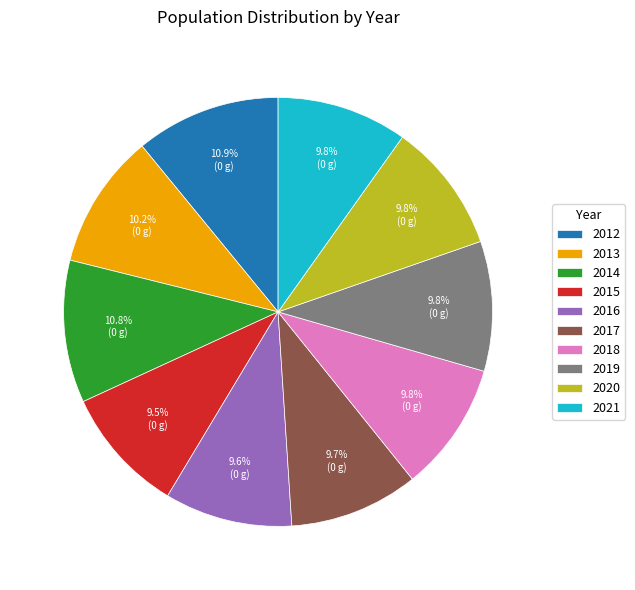

What is the ratio of the value at 2015 to the value at 2012?

0.9